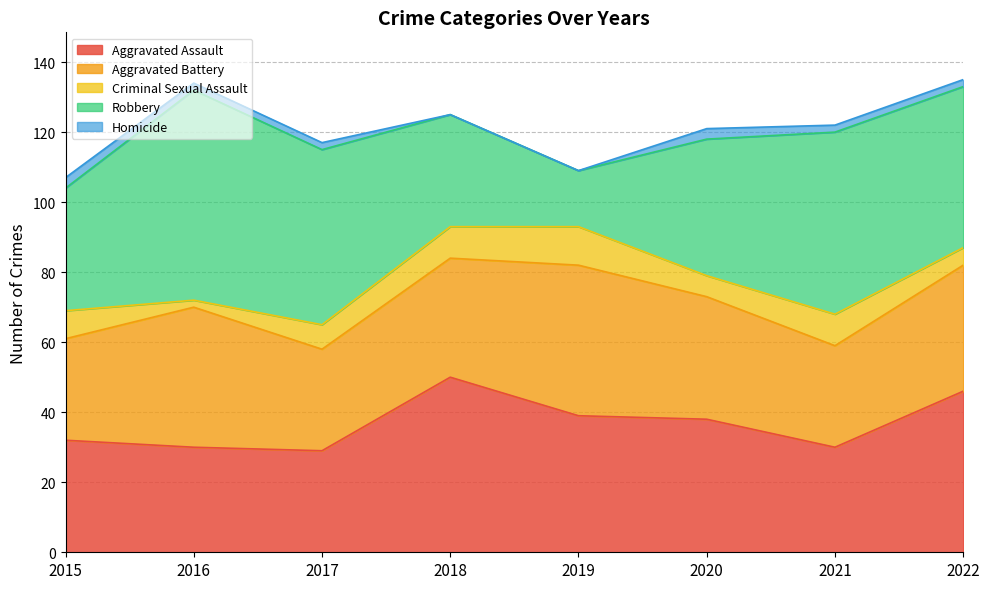

Which category has the highest value in the Criminal Sexual Assault series?

2019